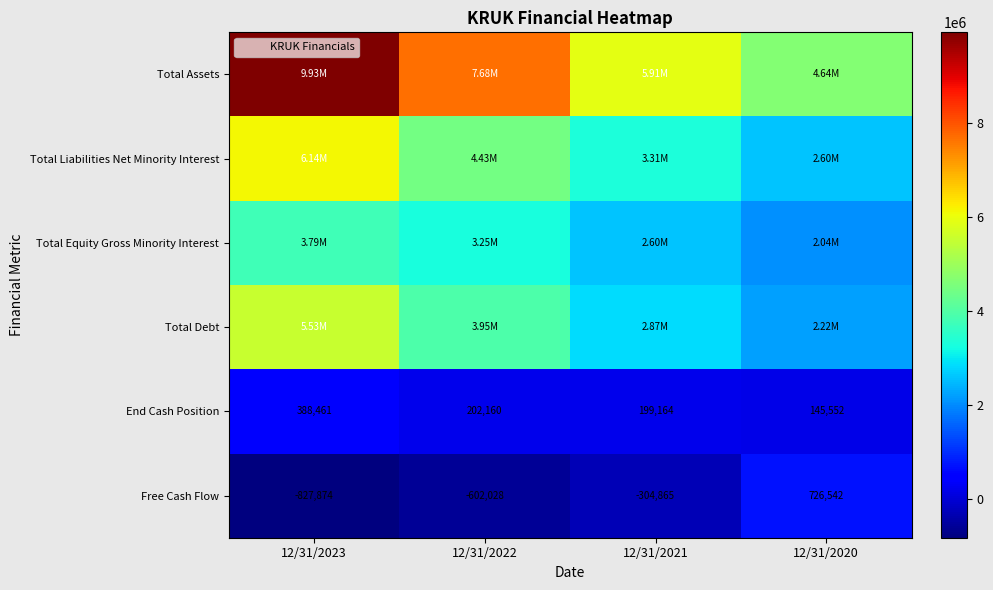

How many distinct data groups are displayed?

6